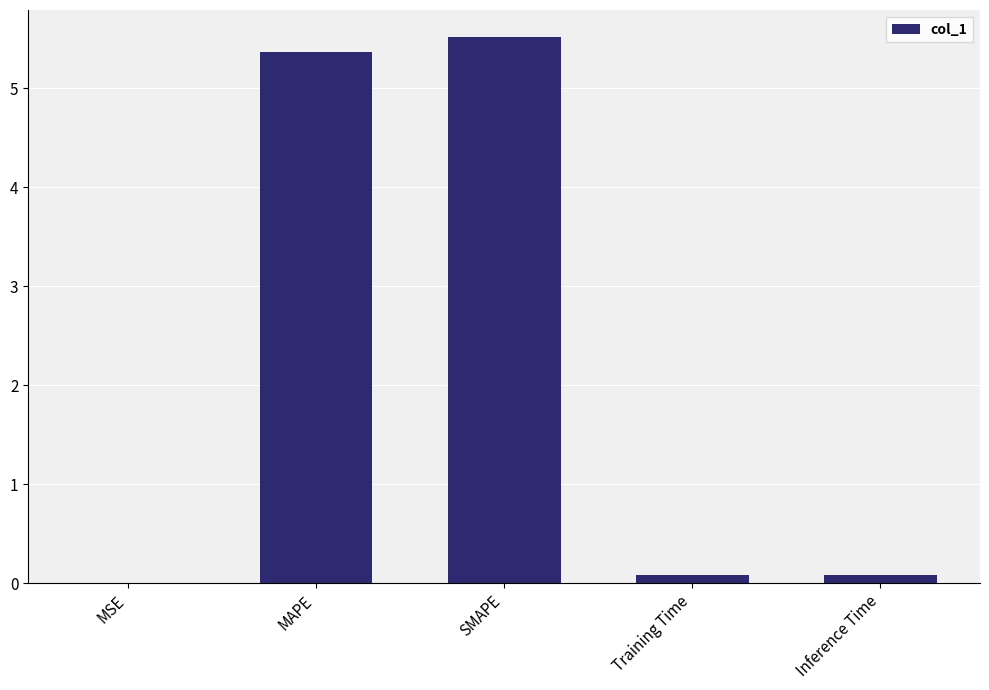

True or false: the data shows 1.3 at MAPE.

False